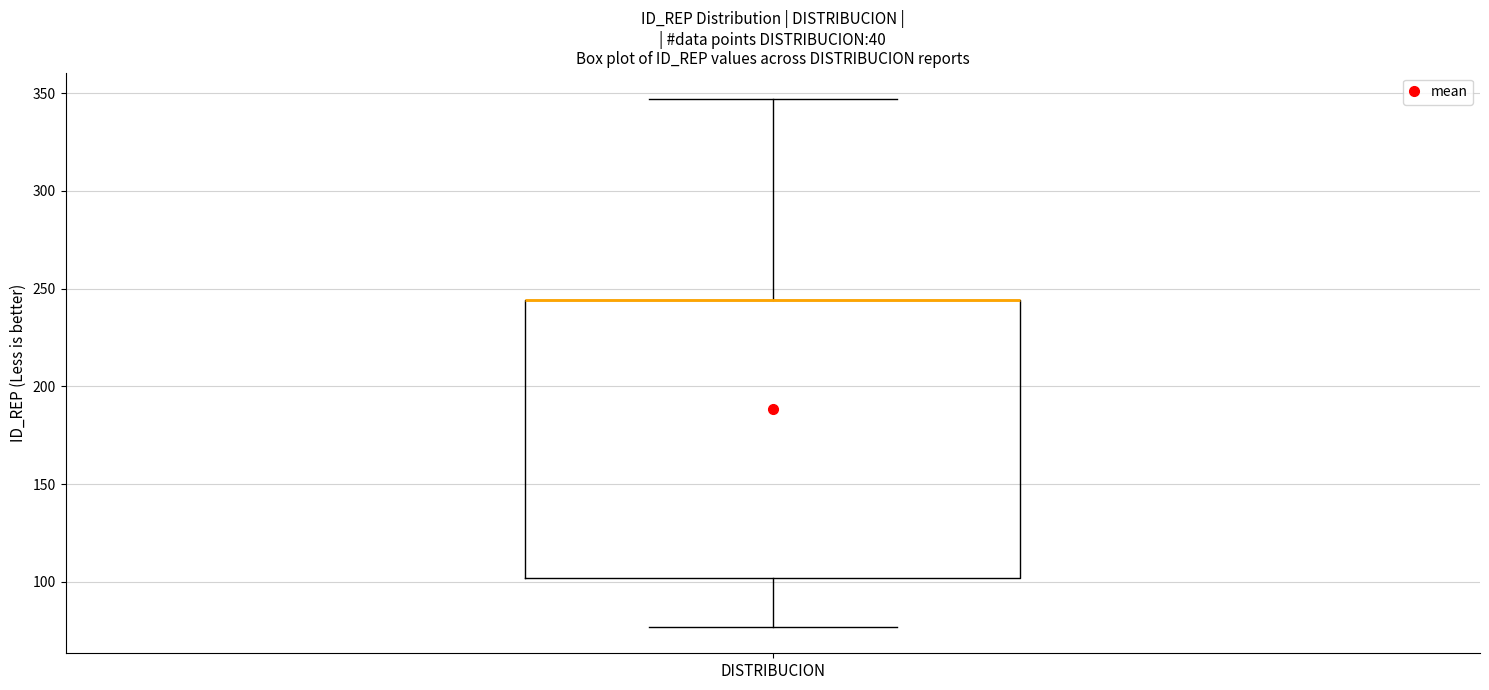

Read this box plot against the y-axis: the position of the median line, the range covered by the box, and the ends of both whiskers. The values are not printed on the chart, so give them approximately, as read against the axis.

median 245 (drawn on the box's upper edge), box 100 to 245, whiskers 75 to 345